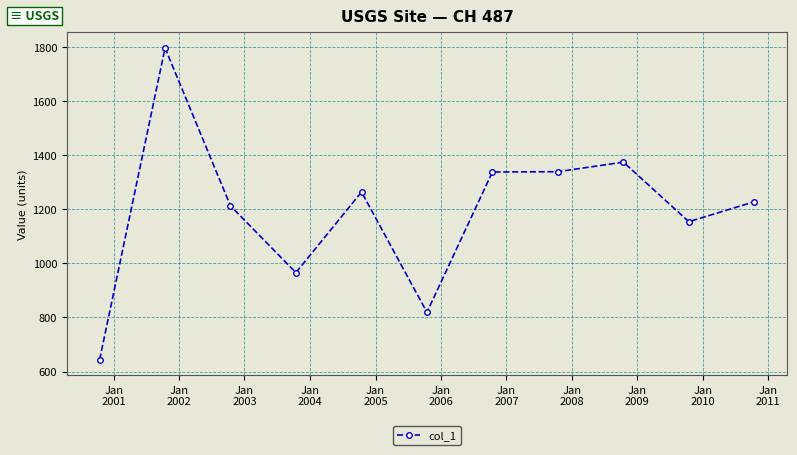

What is the value of the 3rd point from the left?

1213.1